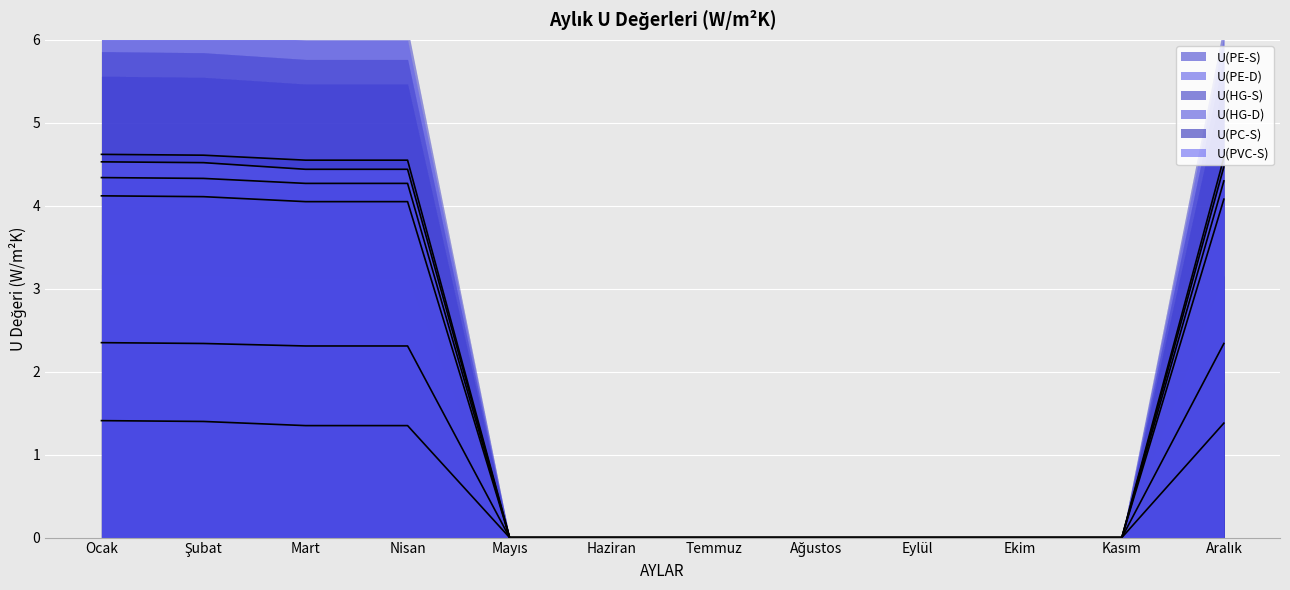

List the labels in order of U(PE-S) value, smallest first.

Mayıs, Haziran, Temmuz, Ağustos, Eylül, Ekim, Kasım, Mart, Nisan, Aralık, Şubat, Ocak